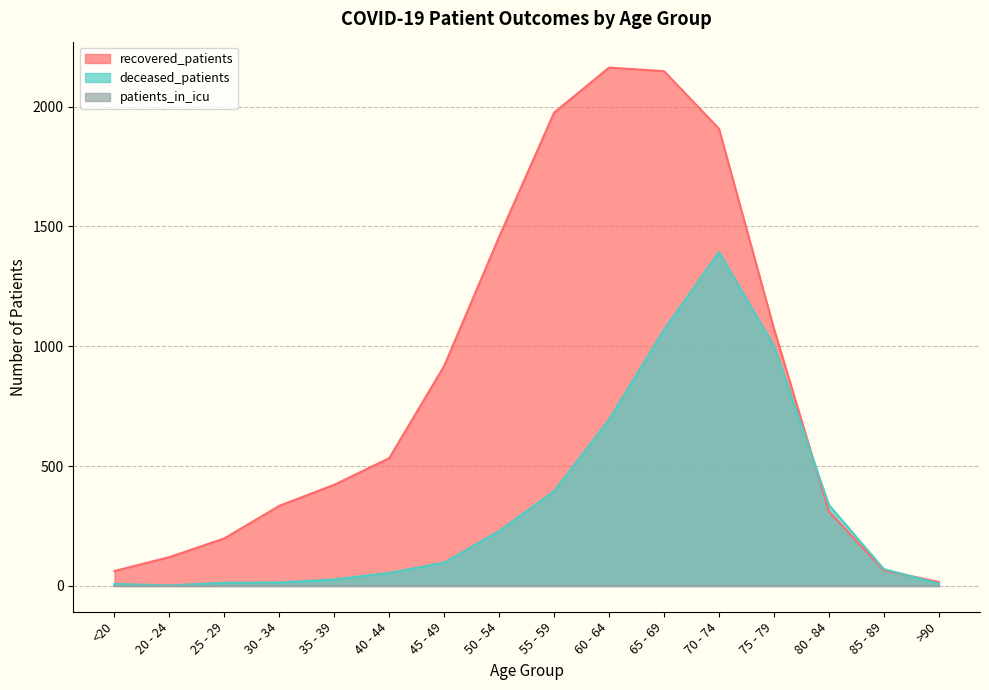

What is the maximum value for recovered_patients?

2163